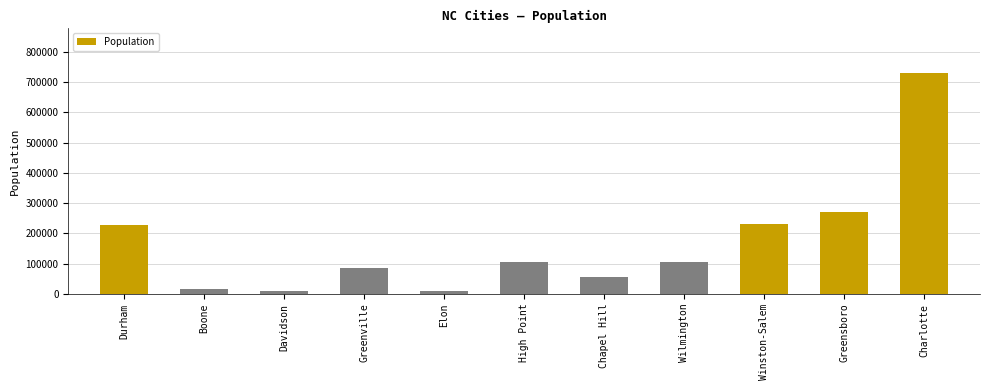

Which has a higher value, Charlotte or Winston-Salem?

Charlotte